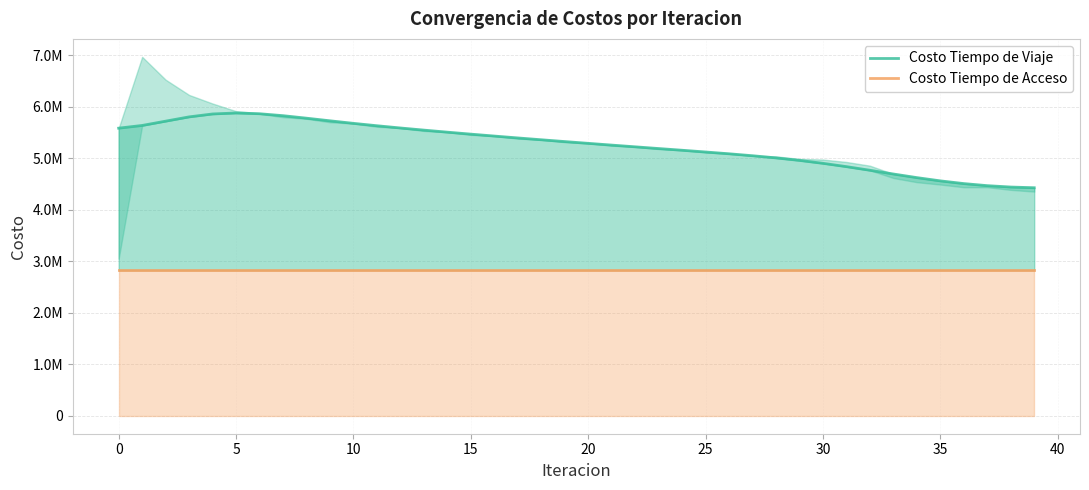

Count the number of data series in this chart.

2